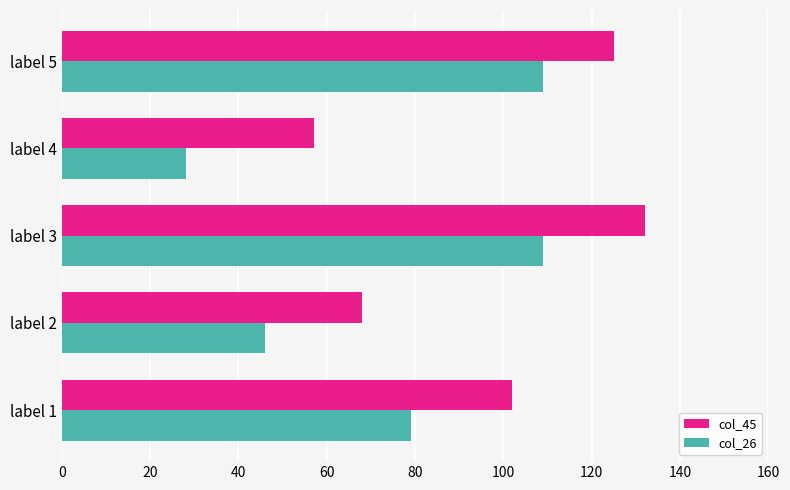

How many values in the col_26 series are below 79?

2